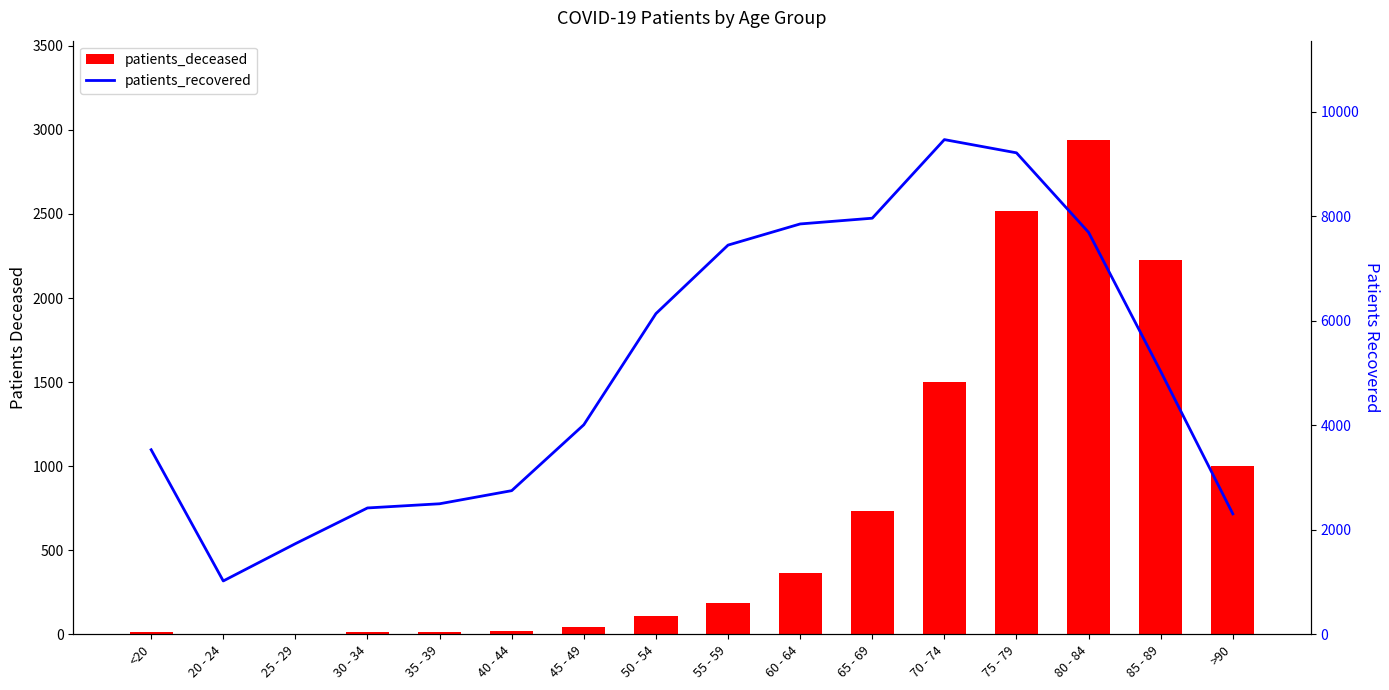

What value does the patients_deceased series have at 75 - 79, to the nearest 100?

2500